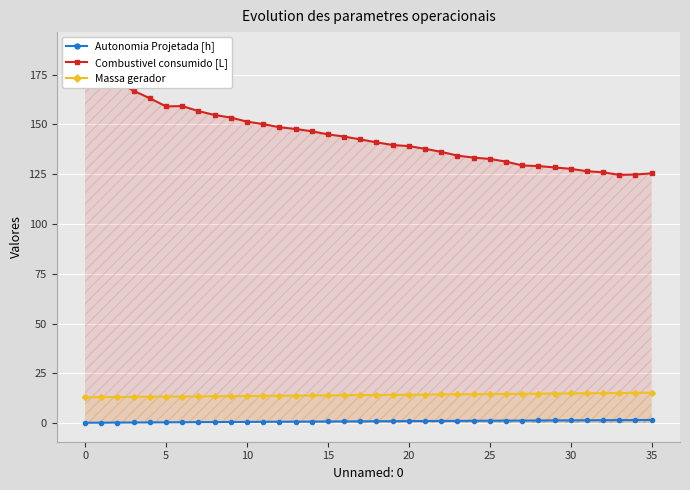

Between 12 and 17, which series saw the biggest shift?

Combustivel consumido [L]